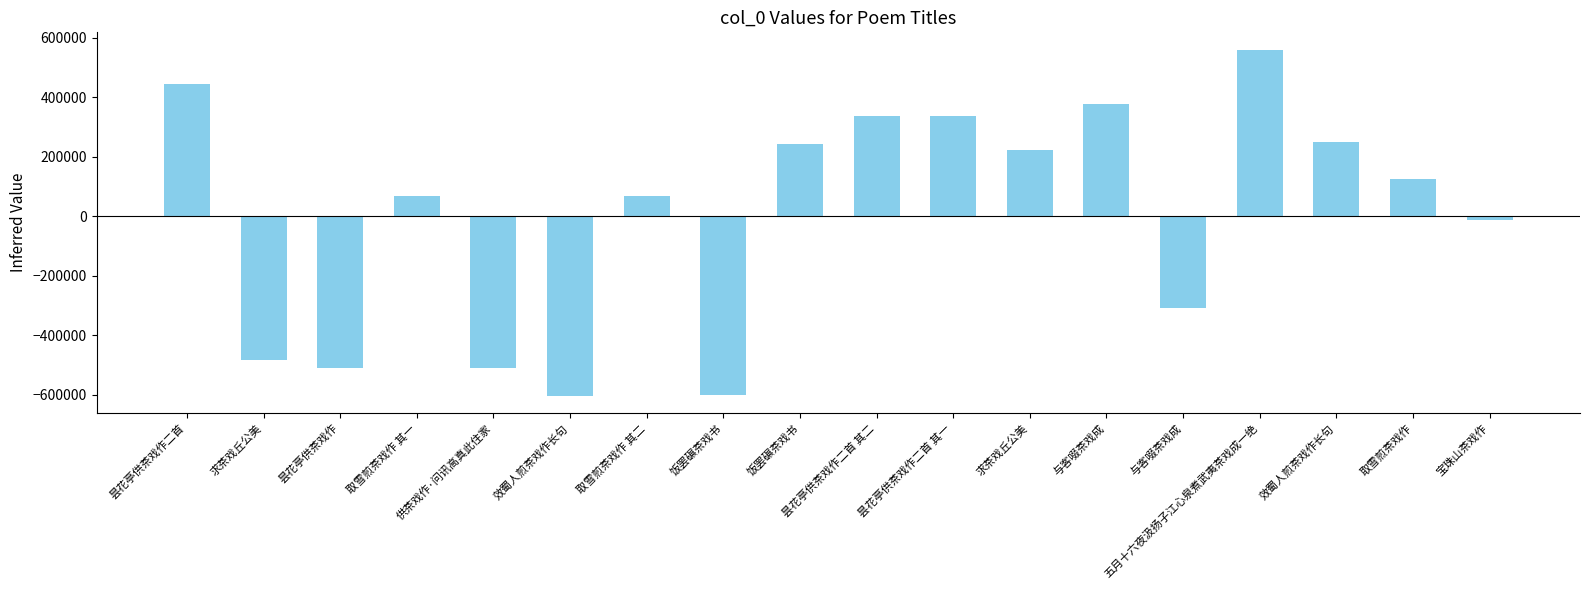

Count the number of categories in the chart.

18